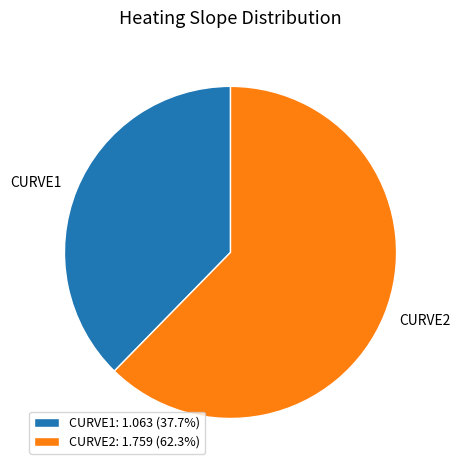

Does CURVE2: 1.759 (62.3%) account for over 50% of the chart?

Yes